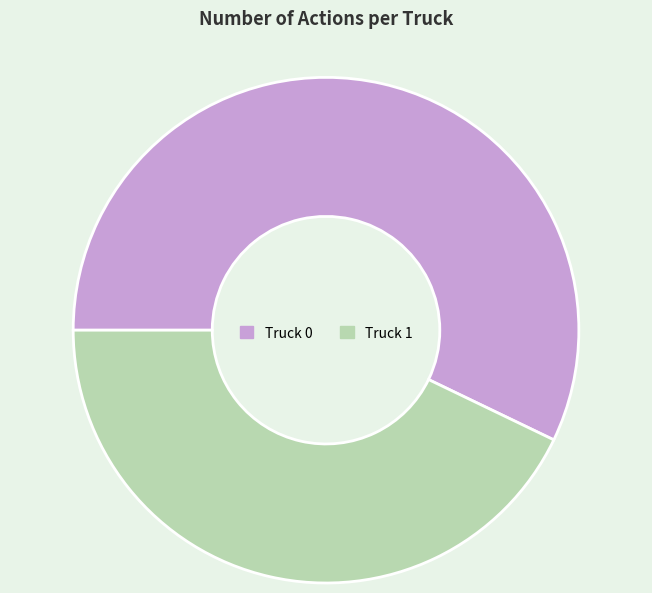

The Truck 1 slice represents 43% of the pie. True or false?

True